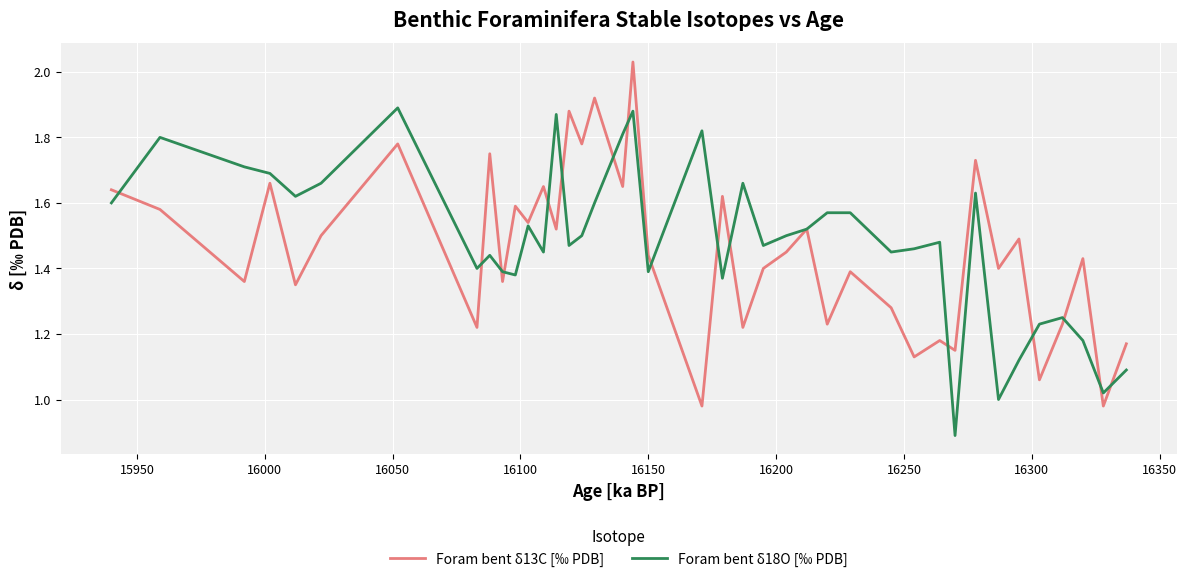

Which series has the largest total across all categories?

Foram bent δ18O [‰ PDB]